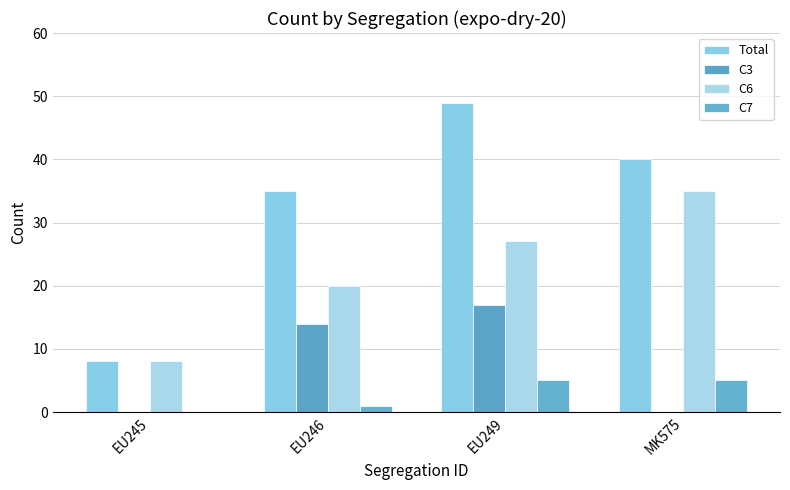

Reading right to left, transcribe all the data shown in this chart.

Total: MK575=40	EU249=49	EU246=35	EU245=8
C3: MK575=0	EU249=17	EU246=14	EU245=0
C6: MK575=35	EU249=27	EU246=20	EU245=8
C7: MK575=5	EU249=5	EU246=1	EU245=0